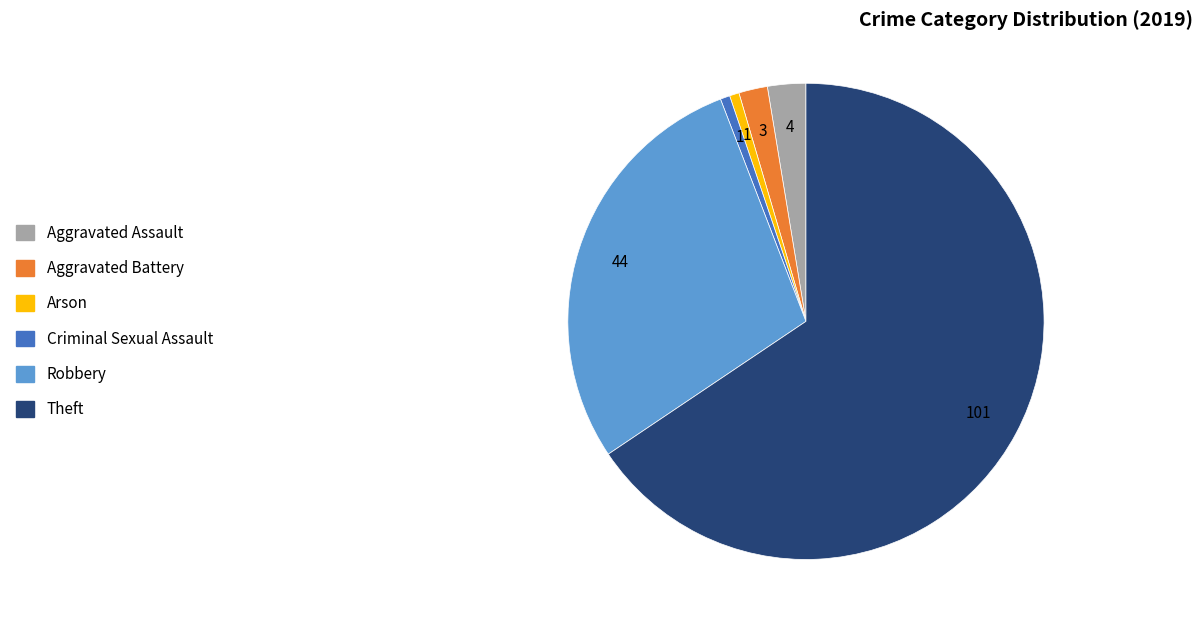

Is there a majority slice in this chart?

Yes